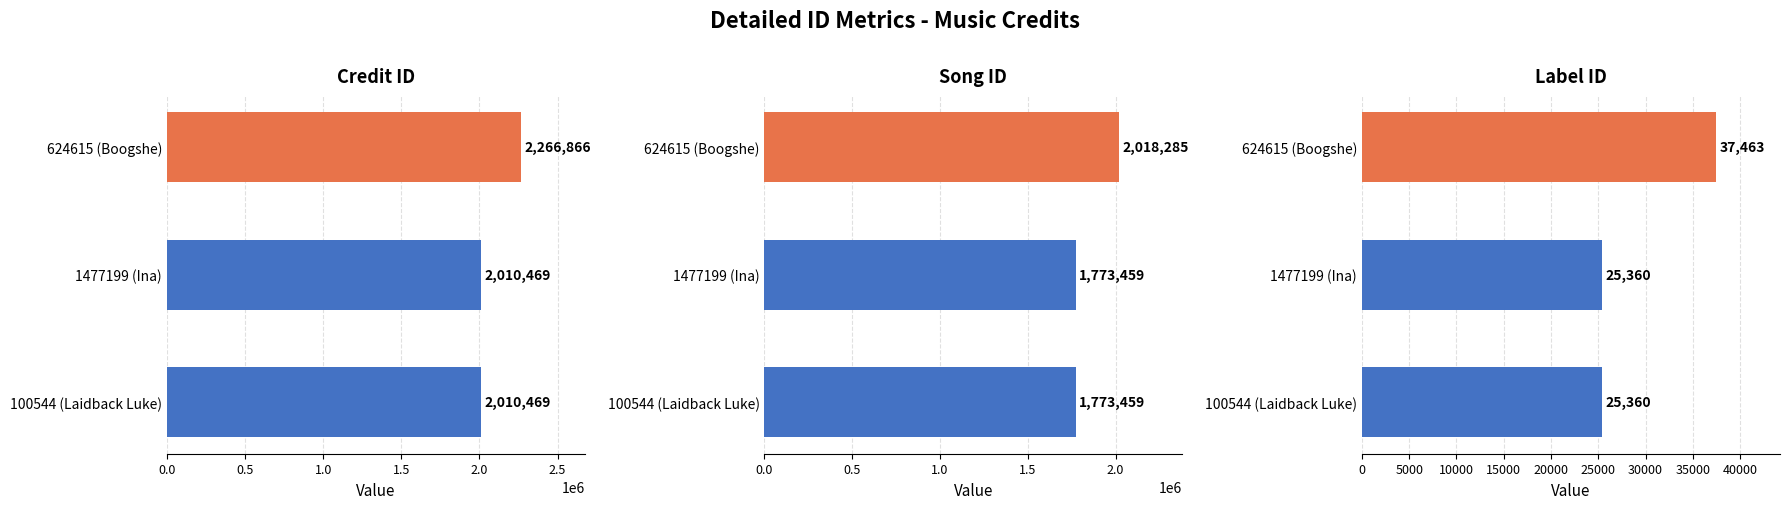

Is it true that songid equals 1773459 at 0.5?

True